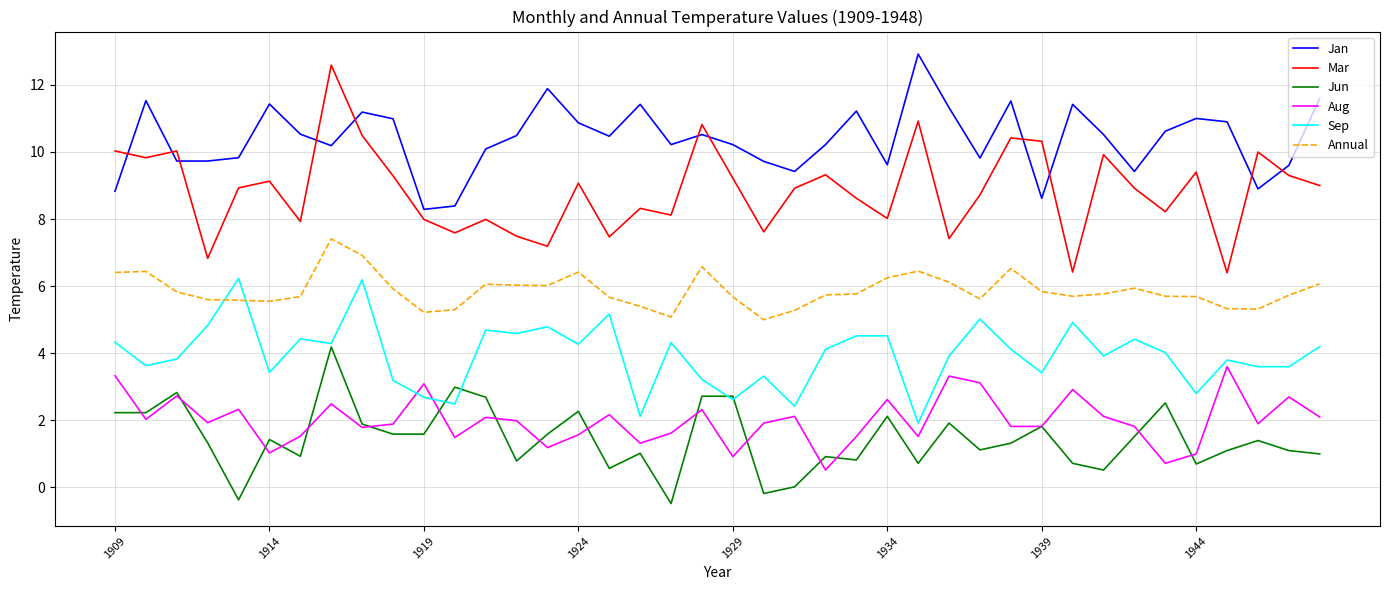

Which series has the largest total across all categories?

Jan